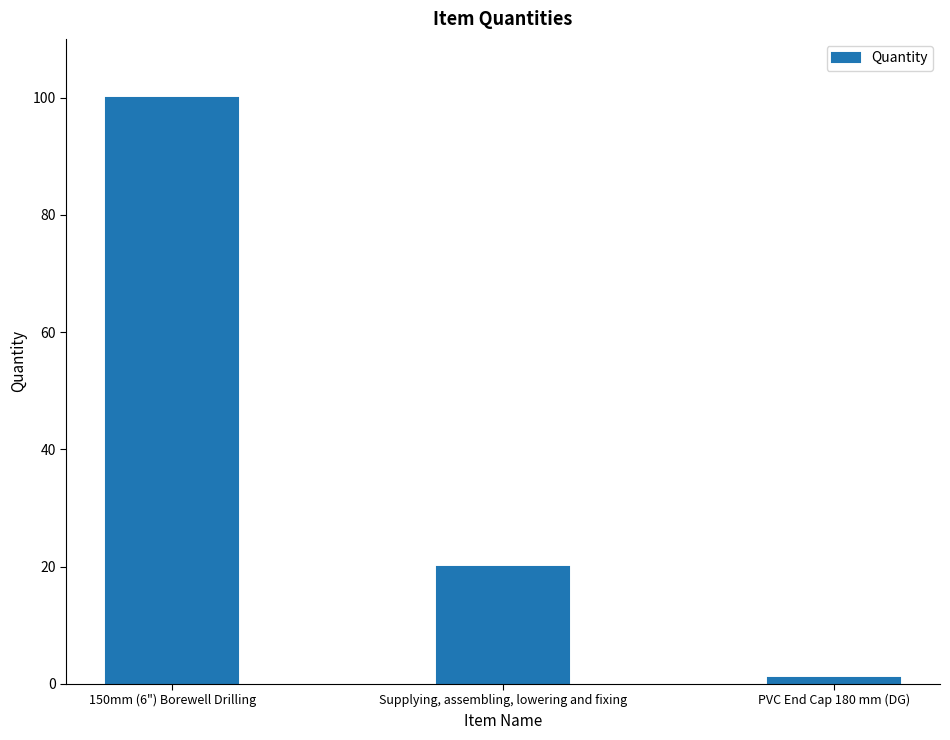

What value does the data have at 150mm (6") Borewell Drilling, to the nearest 10?

100